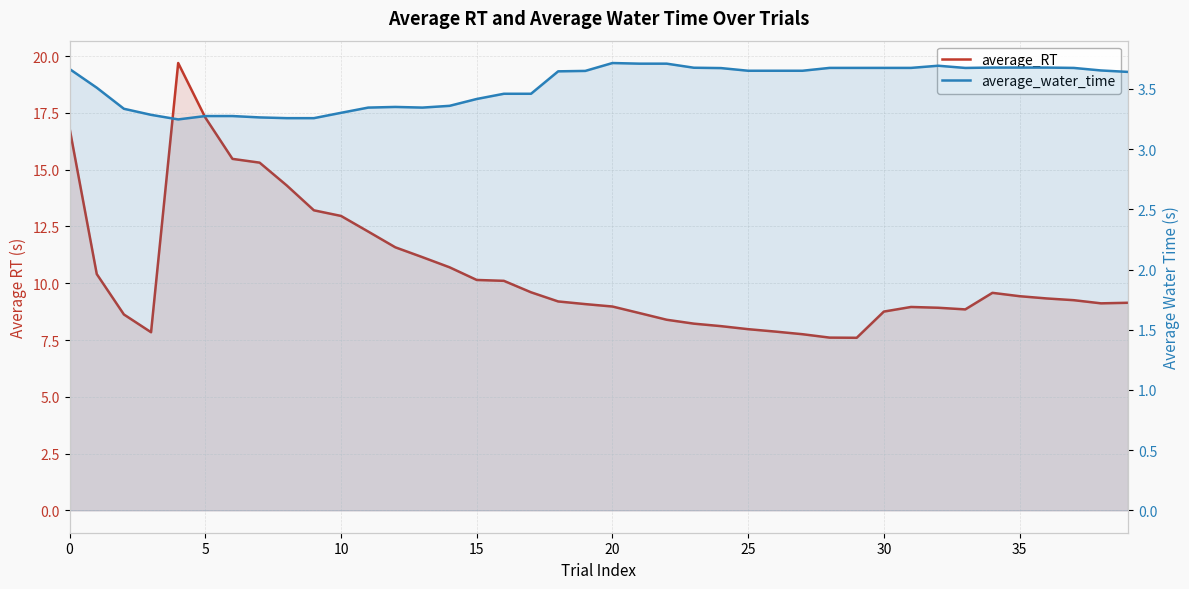

Which series has the largest total across all categories?

average_RT